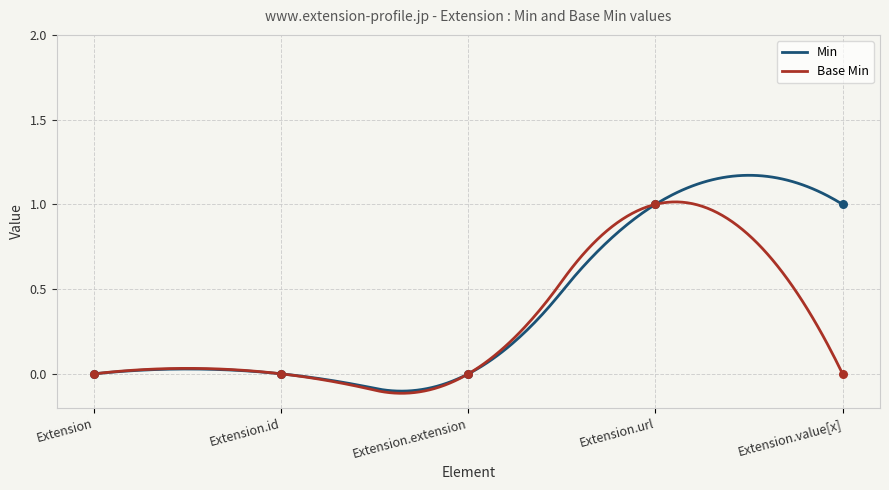

Which series has the widest spread of Y values?

Min